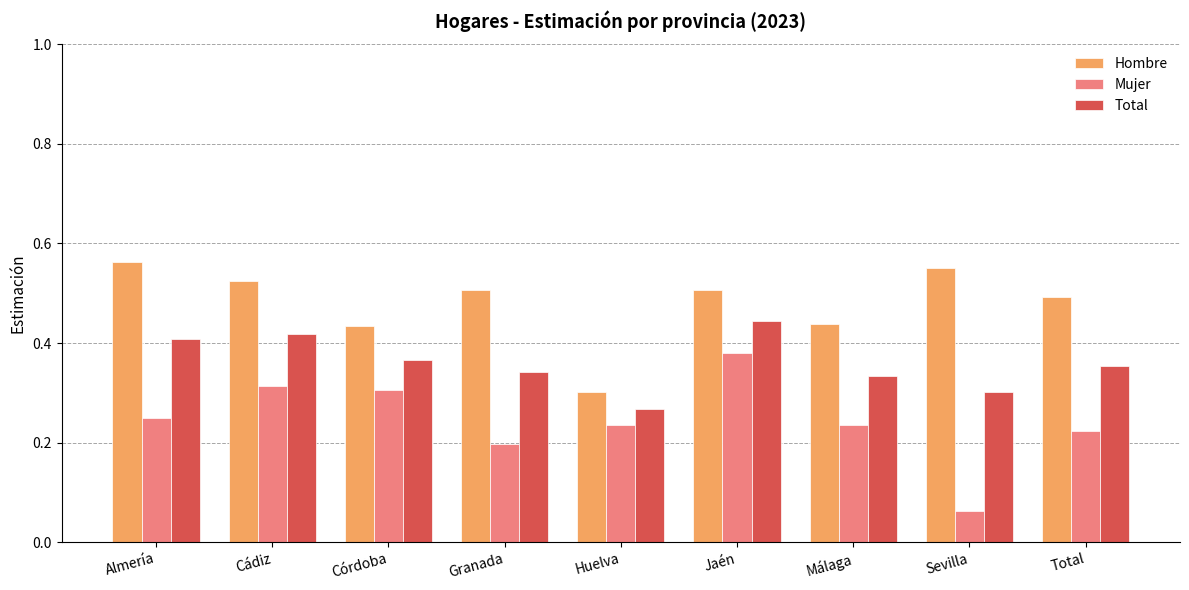

What is the label of the 6th bar from the left?

Jaén